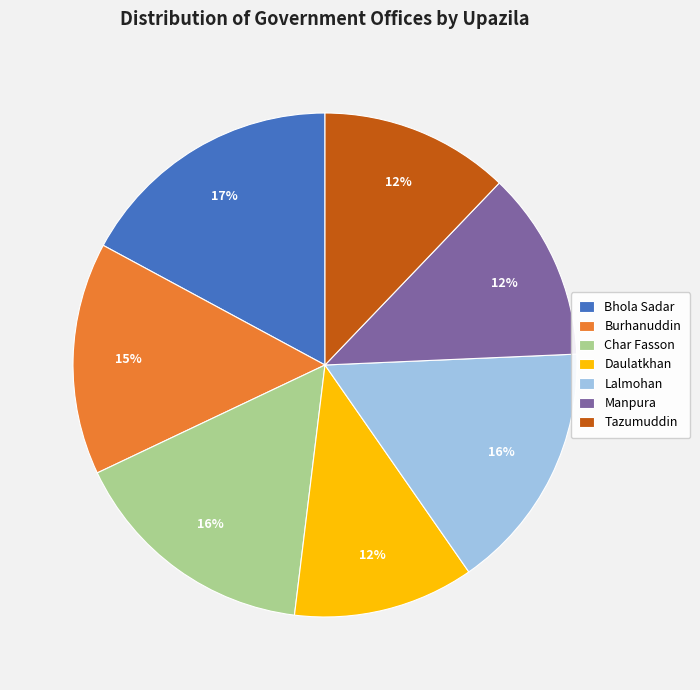

Do Tazumuddin and Bhola Sadar together represent more than half of the pie?

No